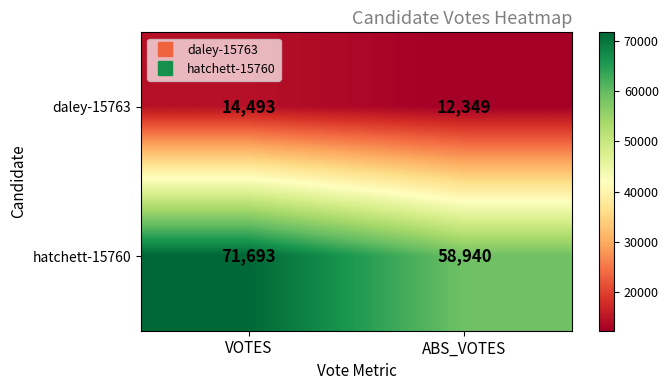

What is the sum of all daley-15763 values?

26842